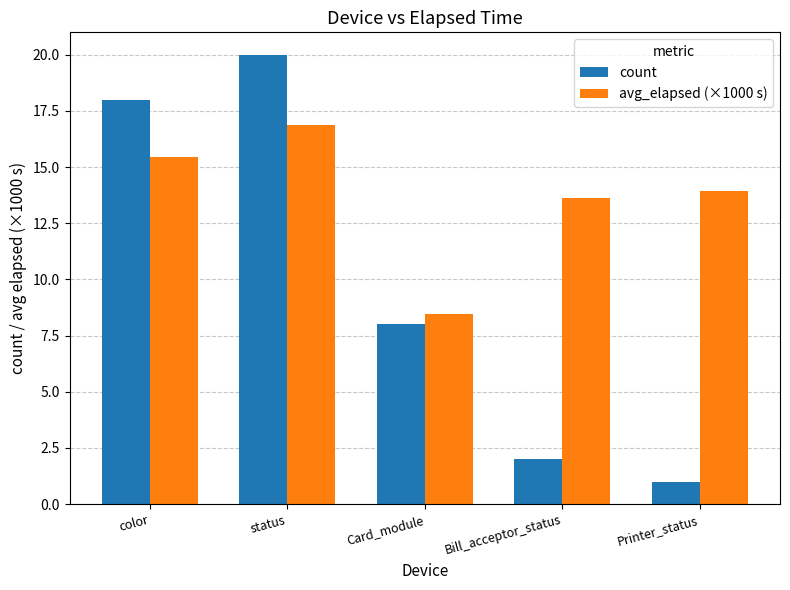

What position from the right is Card_module?

3